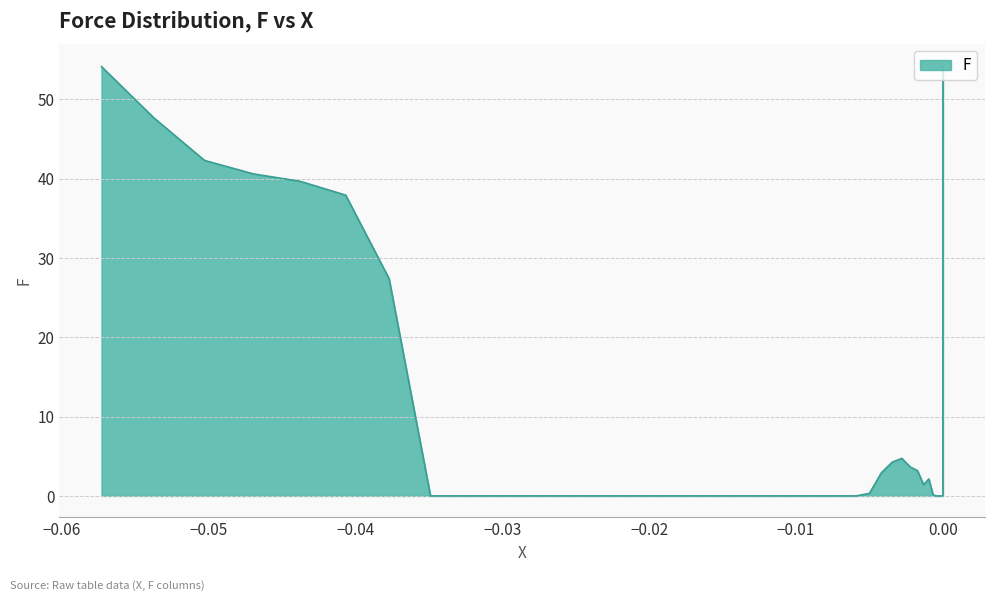

What is the difference between the maximum and minimum values?

54.3